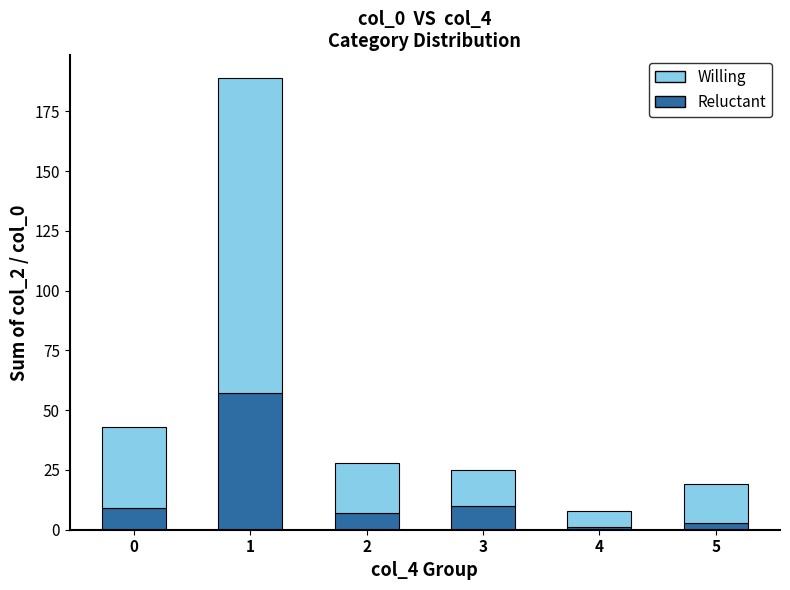

What is the sum of all Reluctant values?

87